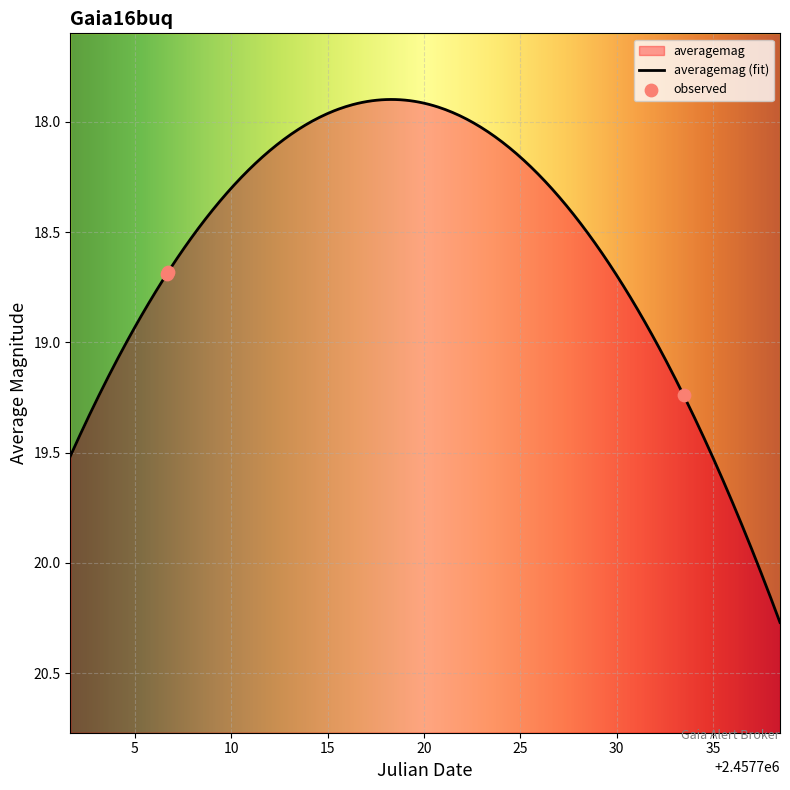

Which has a higher value, 2016-12-10 23:14:45 or 2016-11-14 03:42:27?

2016-12-10 23:14:45